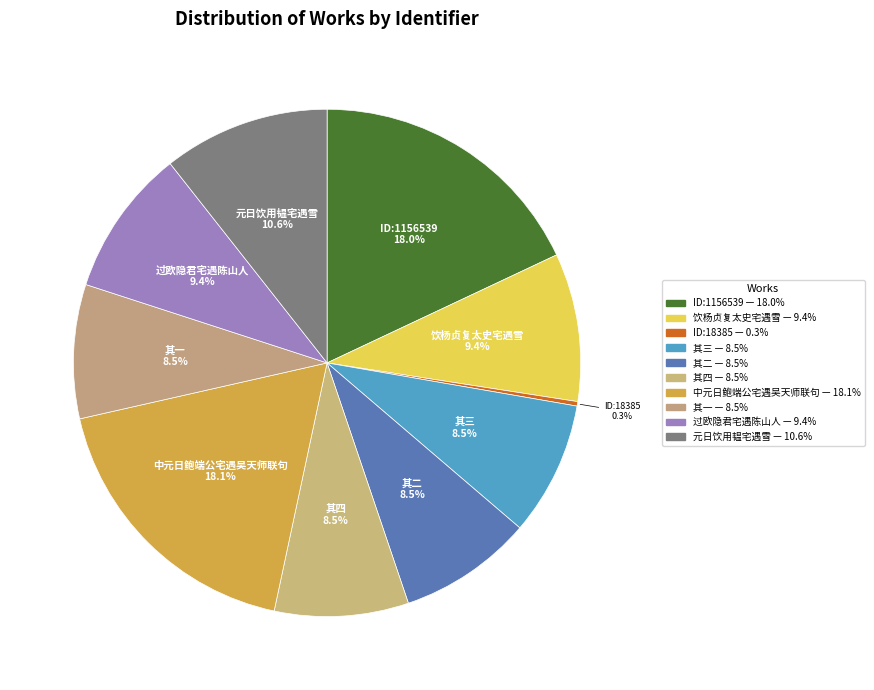

How many slices are in this pie chart?

10